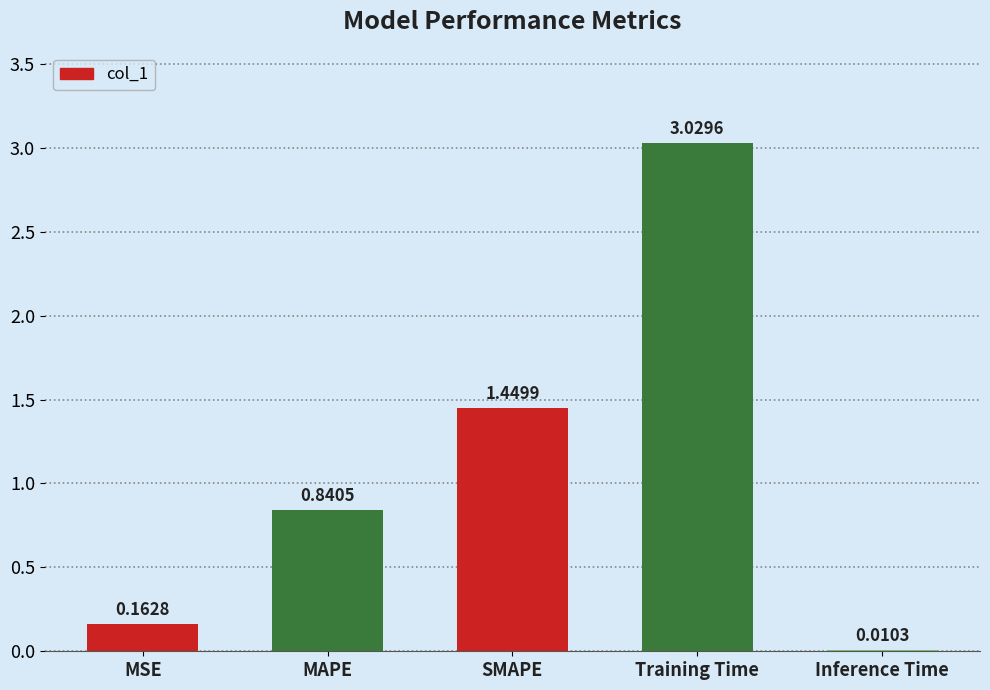

Which has a higher value, SMAPE or MAPE?

SMAPE